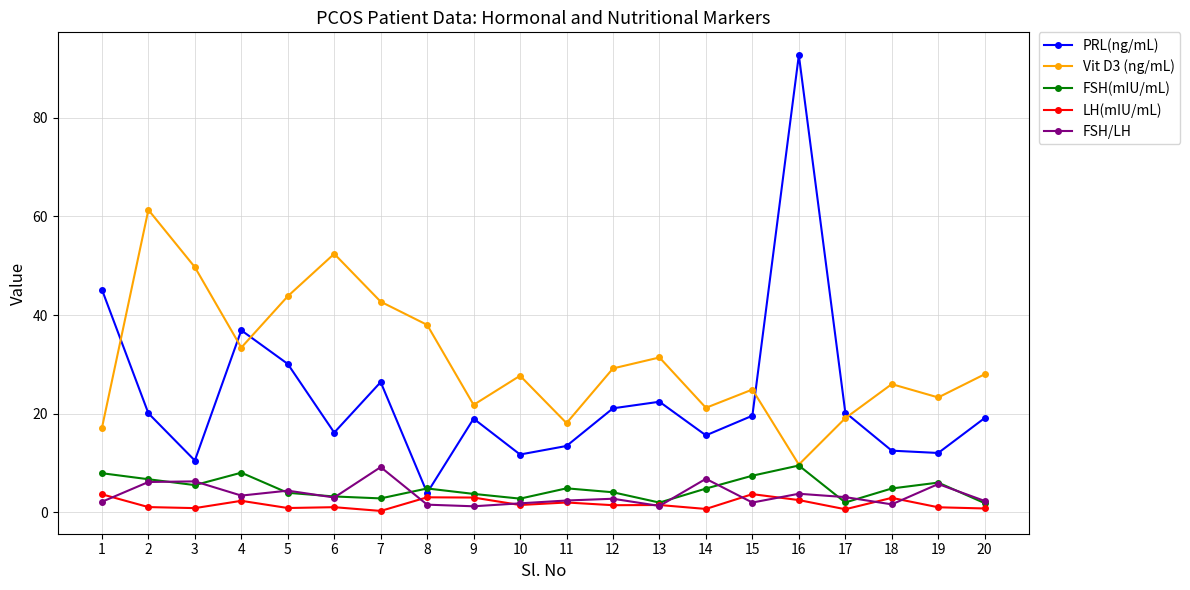

At which category does the chart reach its peak across all series?

16